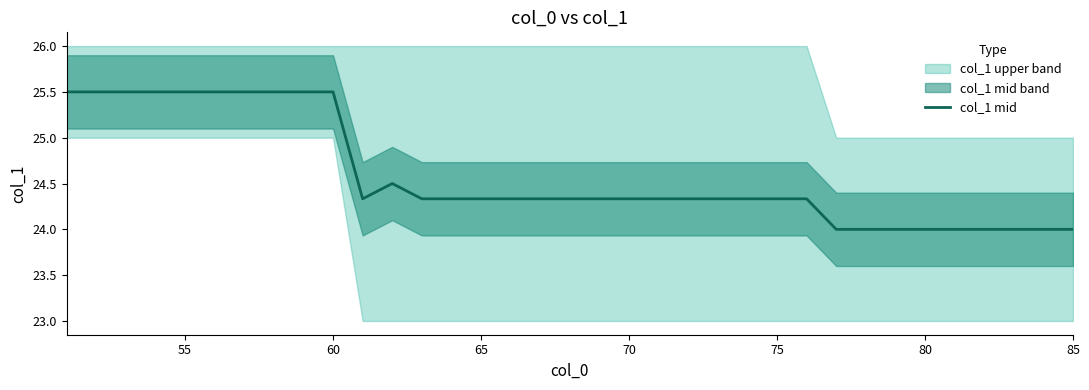

What is the value of the 8th point from the left?

25.5